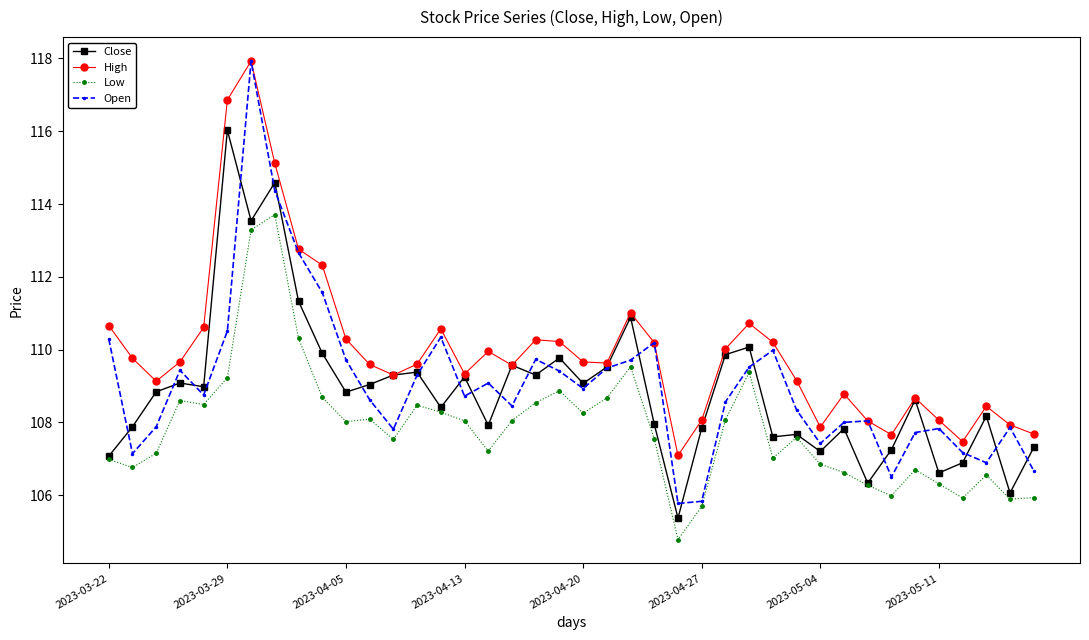

Which series has the widest spread of values?

Open